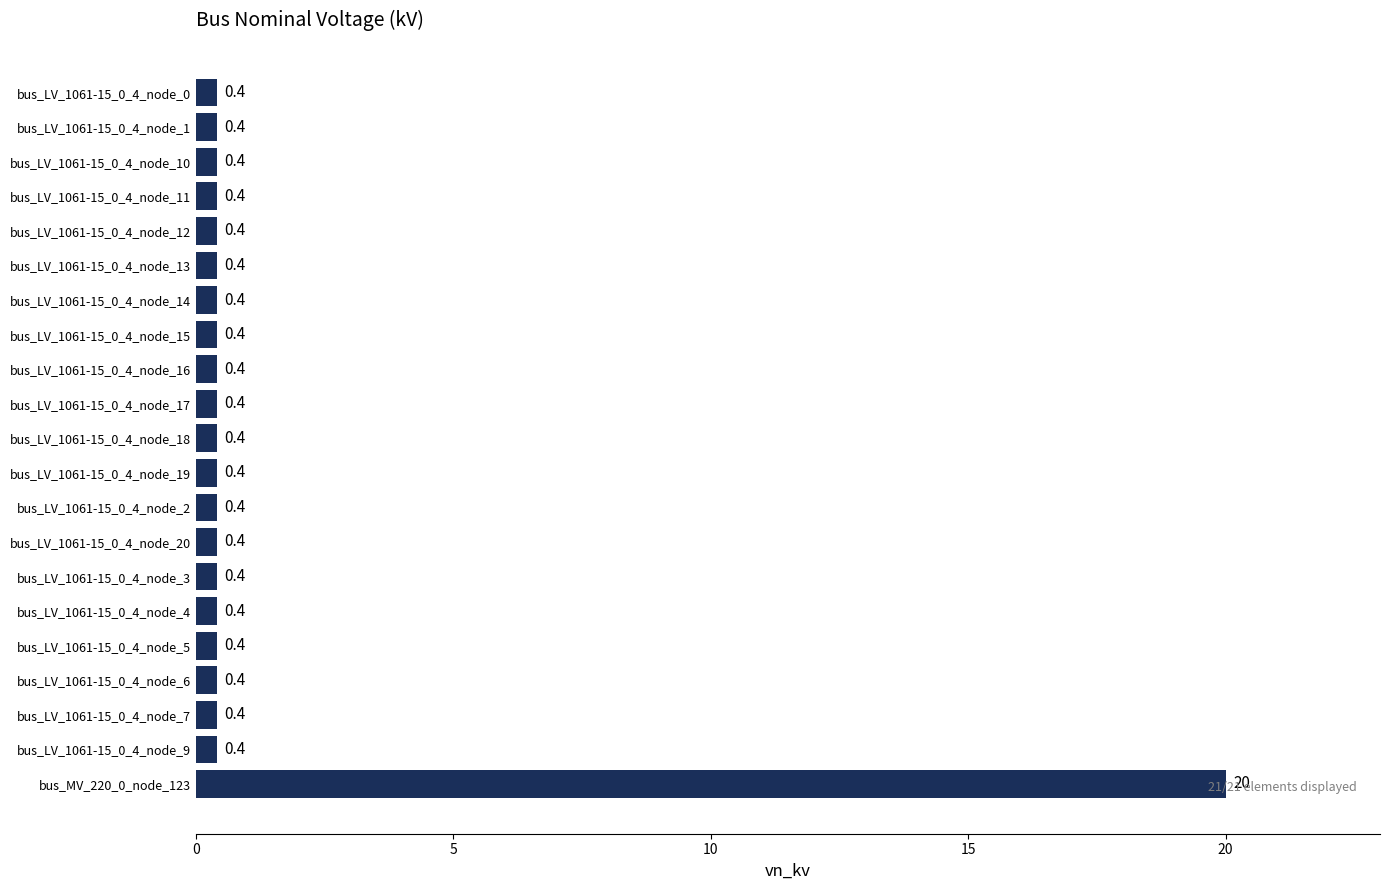

What is the minimum value shown in the chart?

0.4